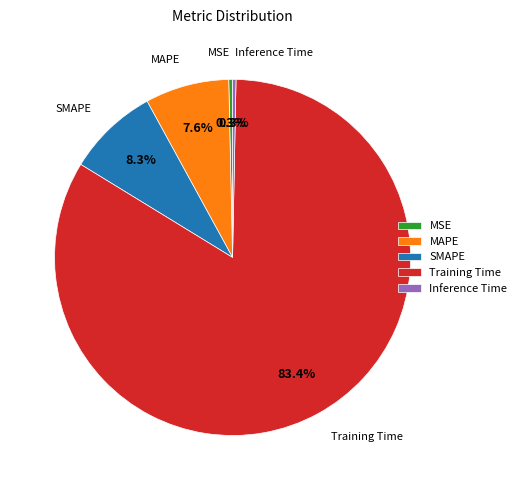

What percentage is the SMAPE slice, to the nearest percent?

8%